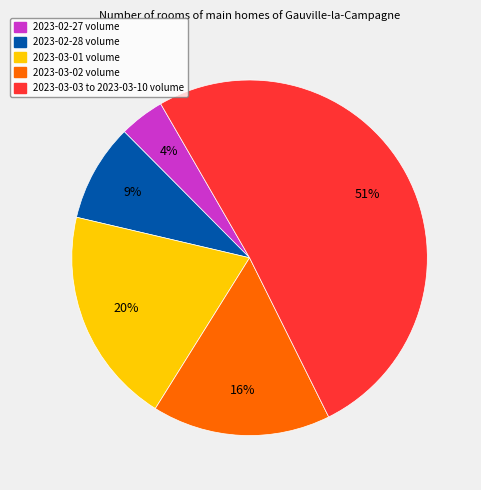

Which has a higher value, 2023-03-02 volume or 2023-02-28 volume?

2023-03-02 volume